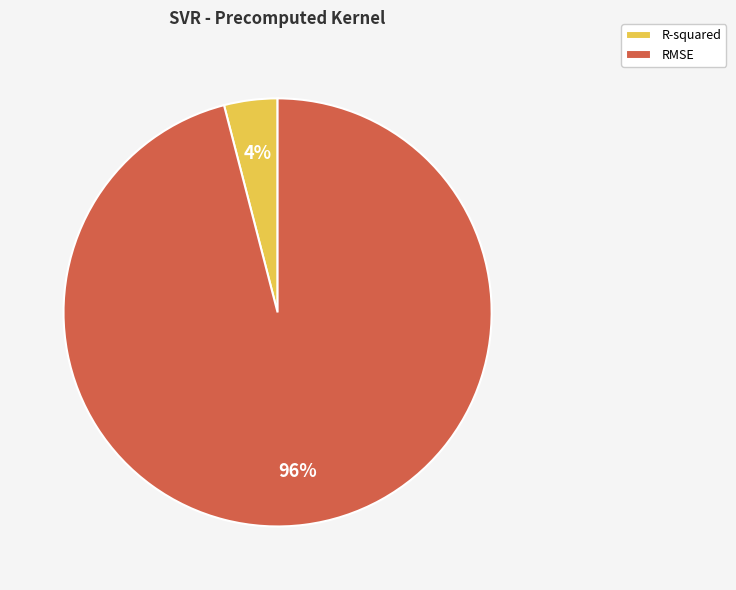

Which has a higher value, R-squared or RMSE?

RMSE